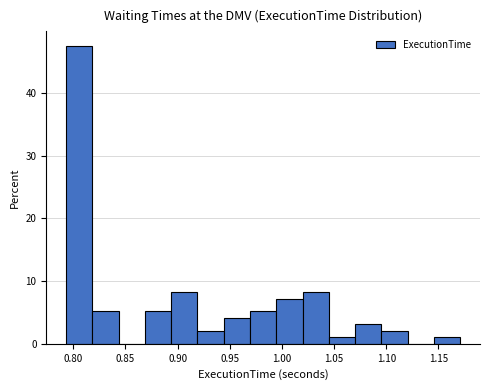

How tall is the bar that spans 1.070 to 1.095 on the x-axis? Neither the bar edges nor the heights are printed on the chart, so give them approximately, as read against the axes.

3